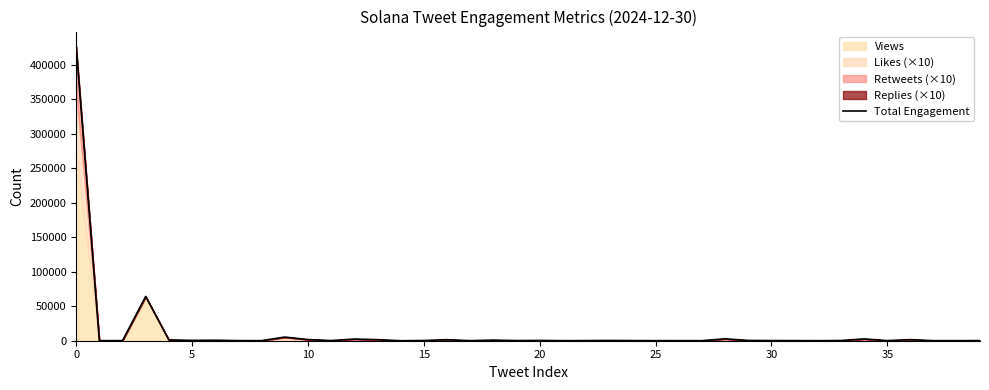

What is the difference between the second highest and minimum values?

64150